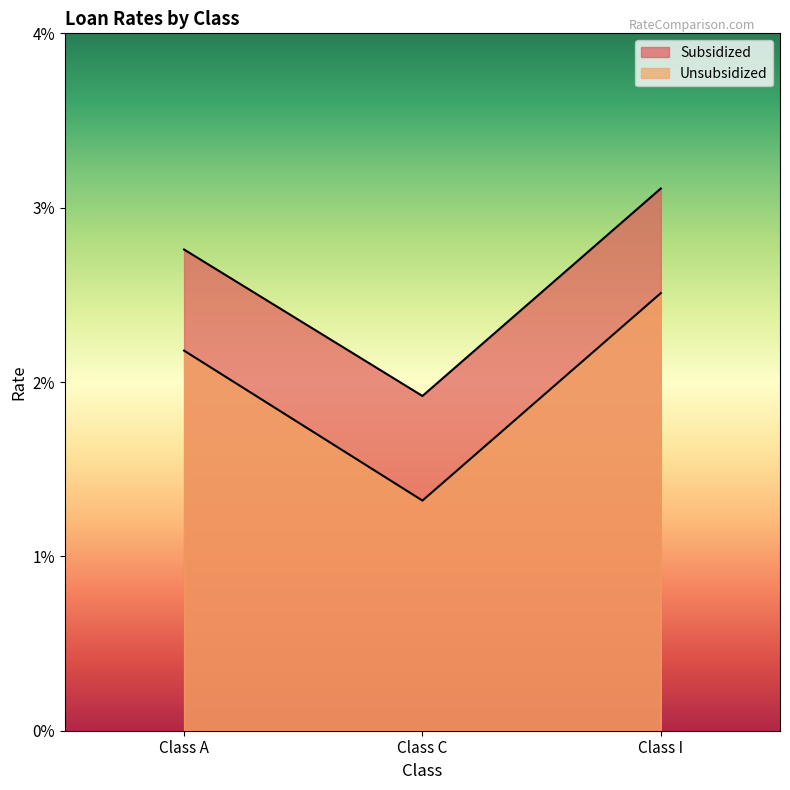

The Unsubsidized series shows 0.0 at Class A. True or false?

True